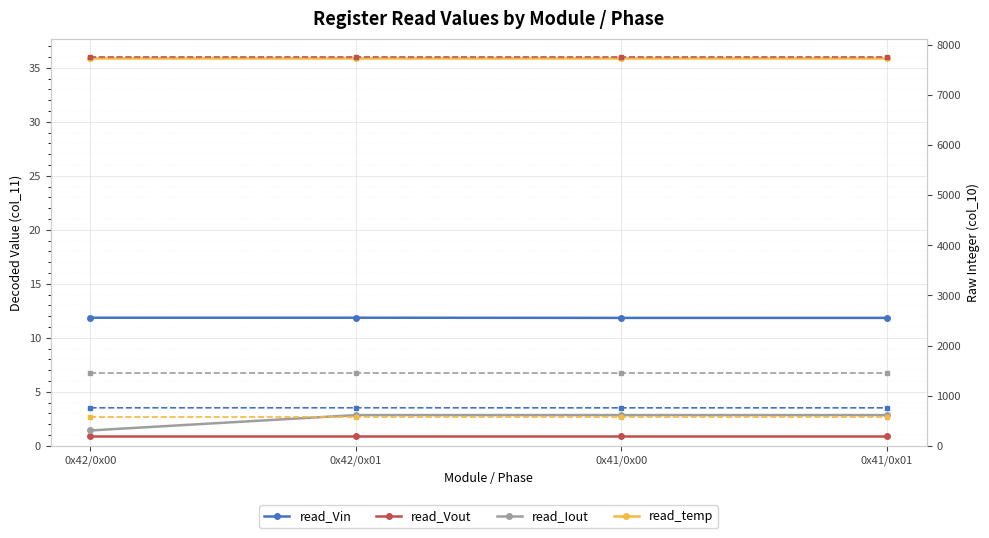

What position from the left is 0x42/0x01?

2